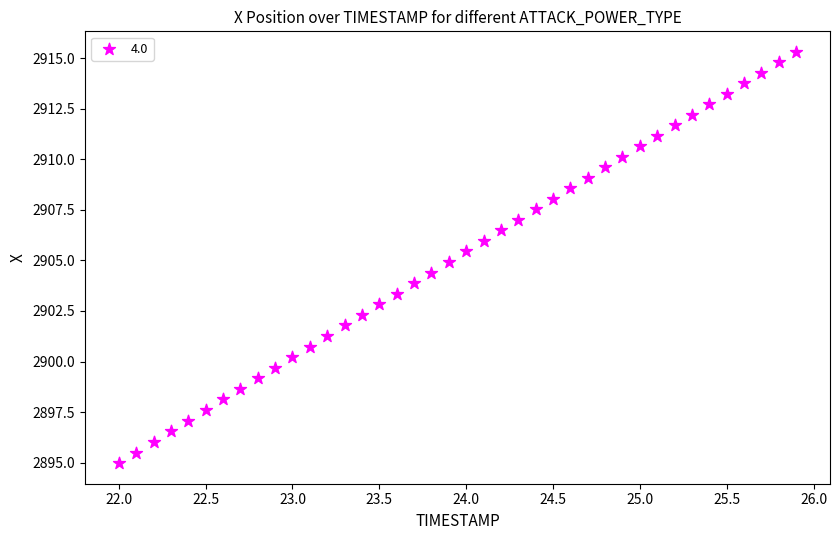

What is the range of X values (max minus min)?

3.9